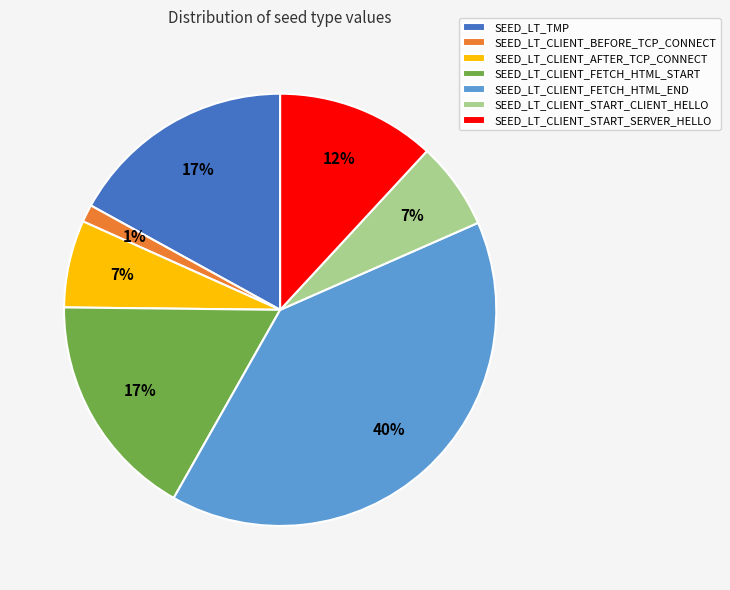

To the nearest percent, what is the difference between the SEED_LT_CLIENT_FETCH_HTML_START and SEED_LT_CLIENT_FETCH_HTML_END slice percentages?

23%